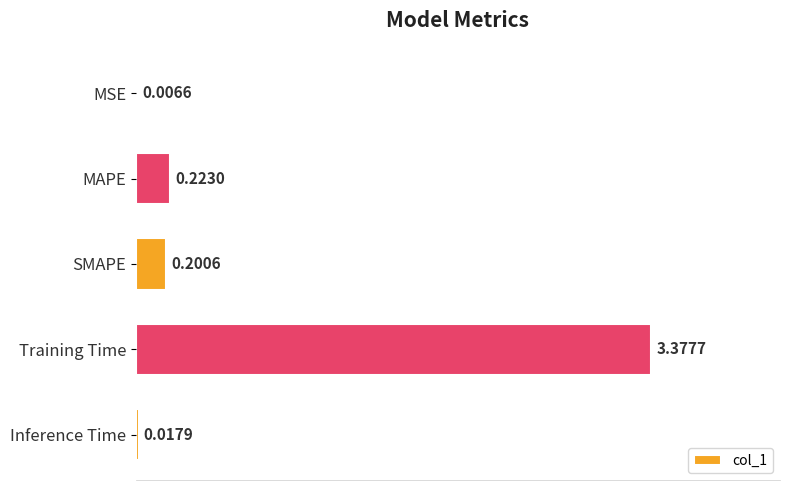

What is the sum of the values at MAPE and SMAPE?

0.4